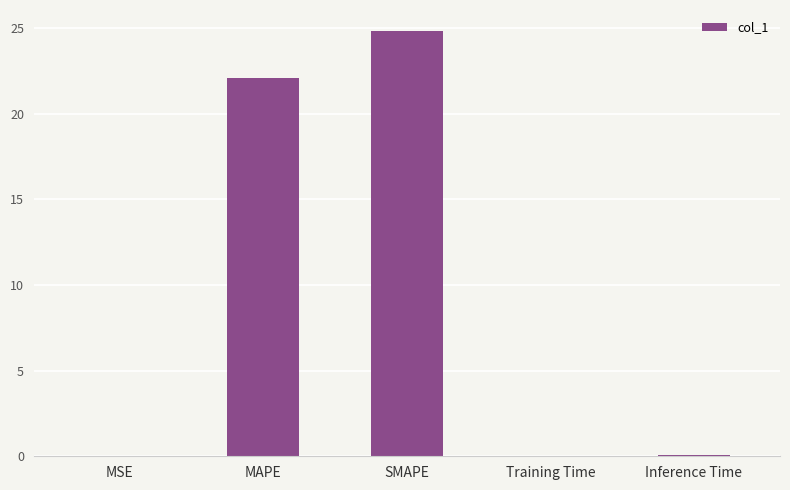

What is the sum of all values?

47.0